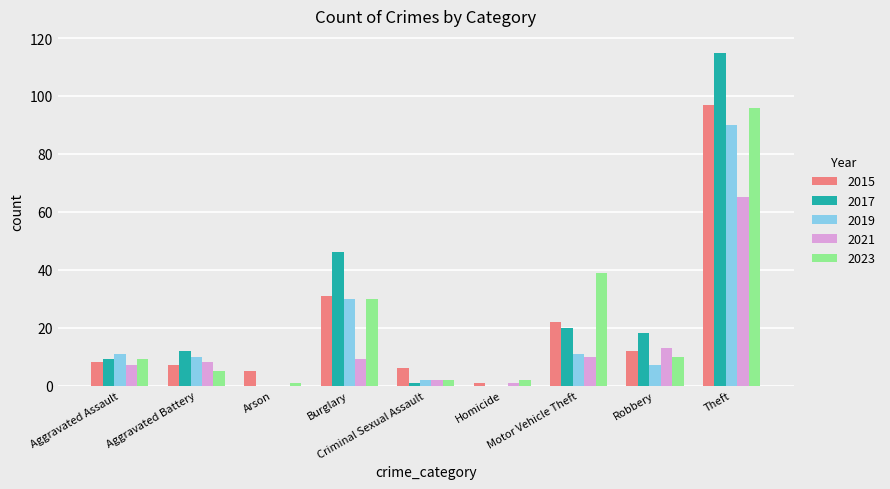

Which label corresponds to the largest value in the chart?

Theft